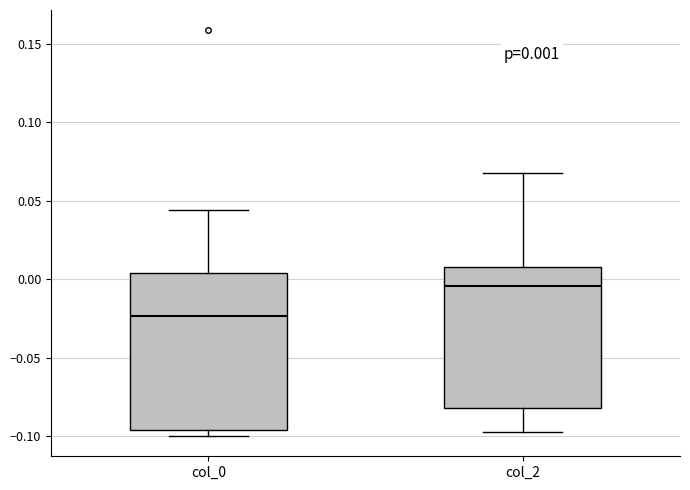

Which box's median line is the lowest?

col_0